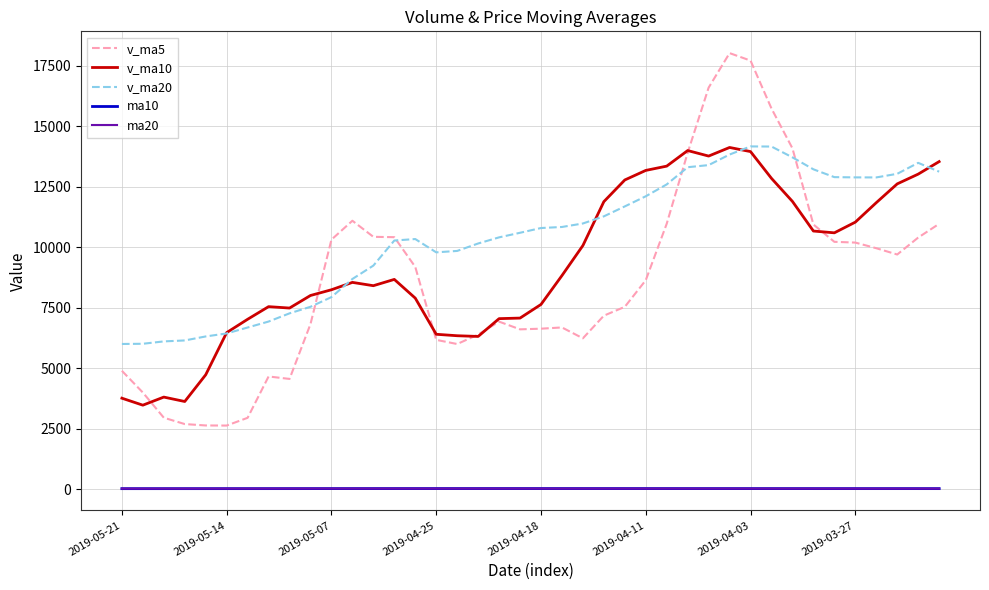

Which series has the largest total across all categories?

v_ma20